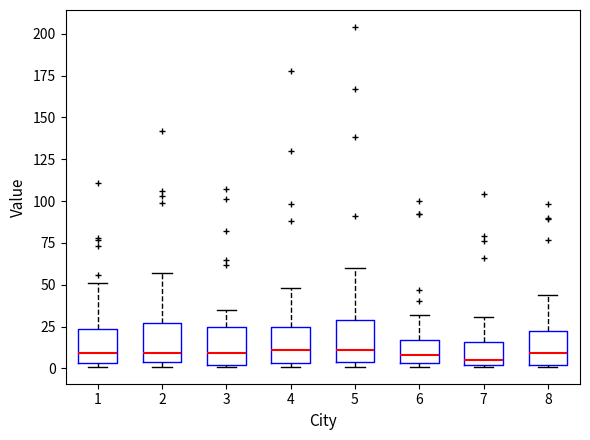

Where is the lower edge of the box at x = 8 on the y-axis? The values are not printed on the chart, so give them approximately, as read against the axis.

0